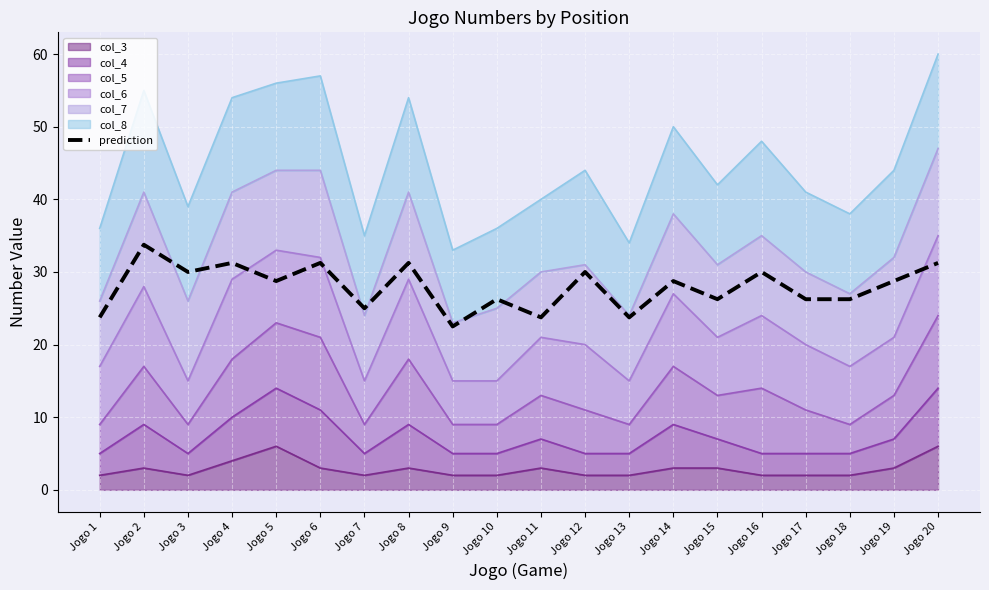

What is the greatest value displayed?

33.8